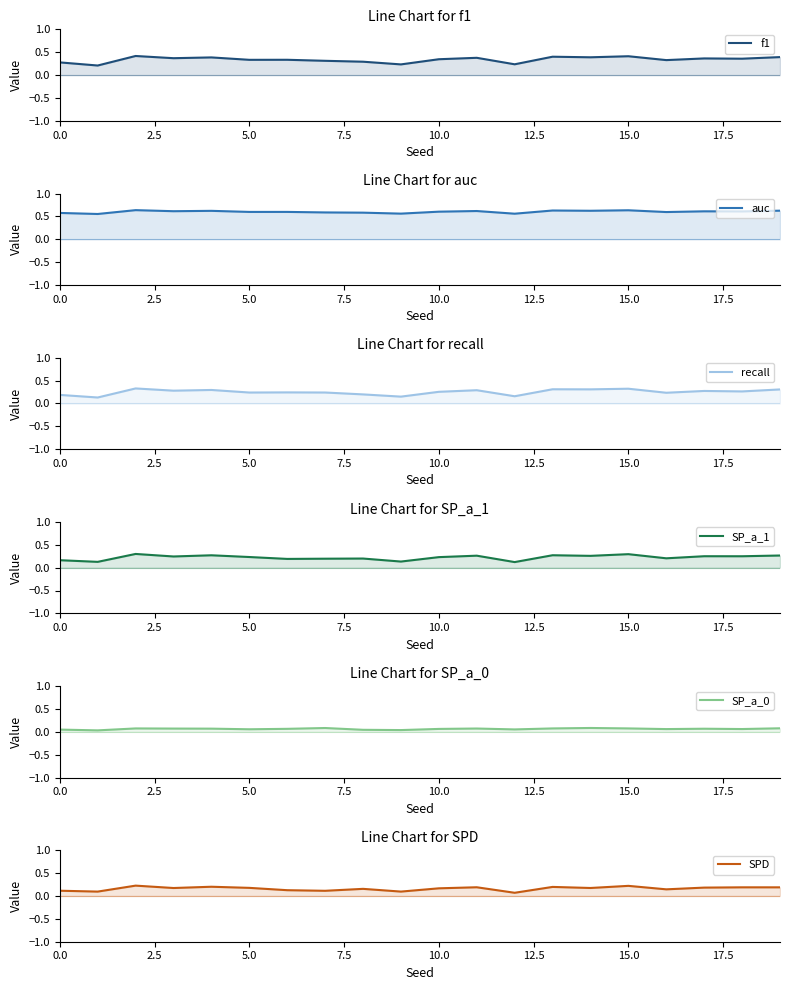

Count the SP_a_1 values in the range 0 to 1.

20